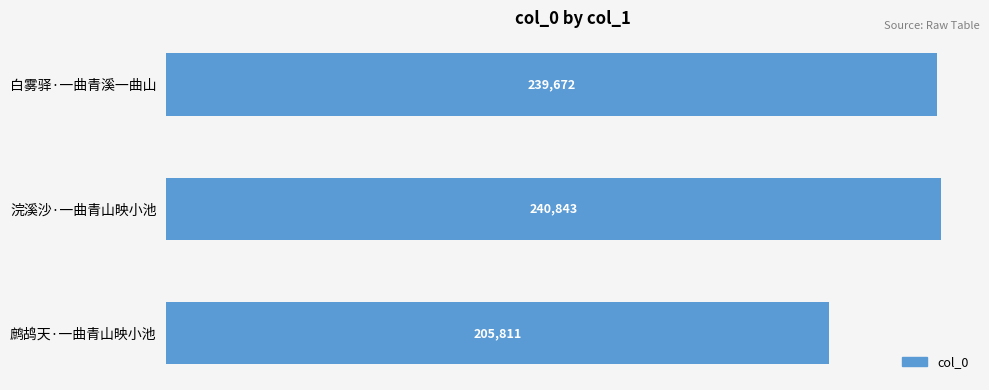

Are the bars horizontal?

Yes